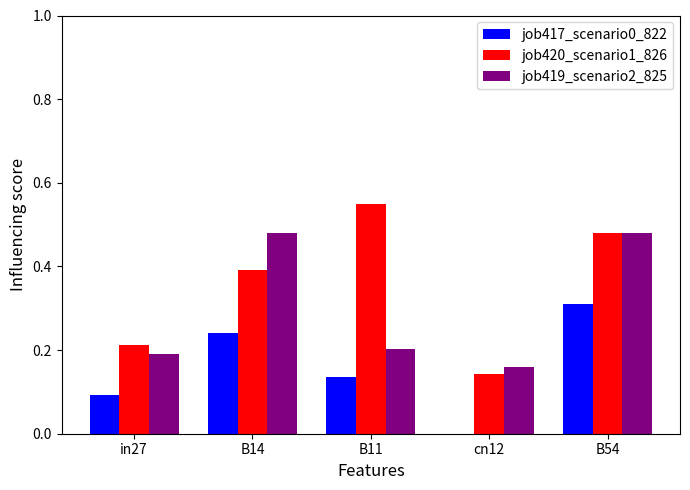

Which series has the largest total across all categories?

job420_scenario1_826